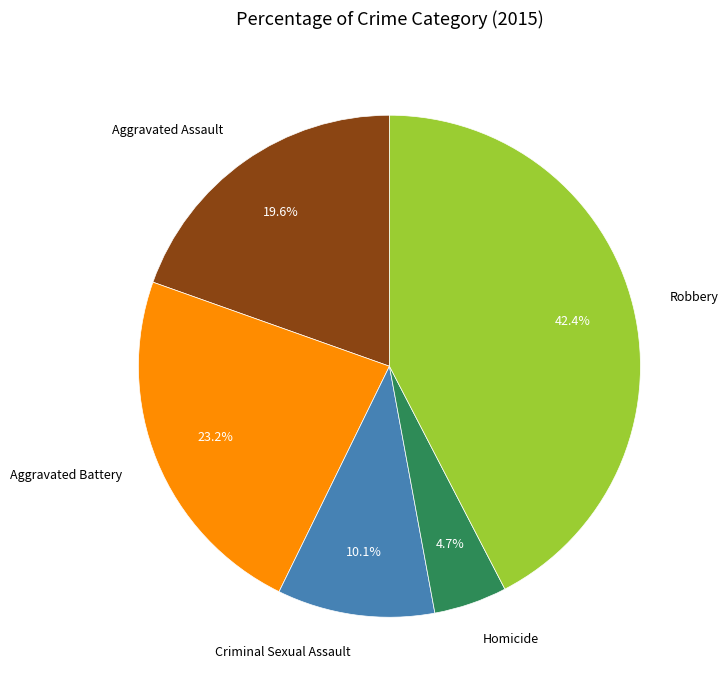

How many slices are in this pie chart?

5